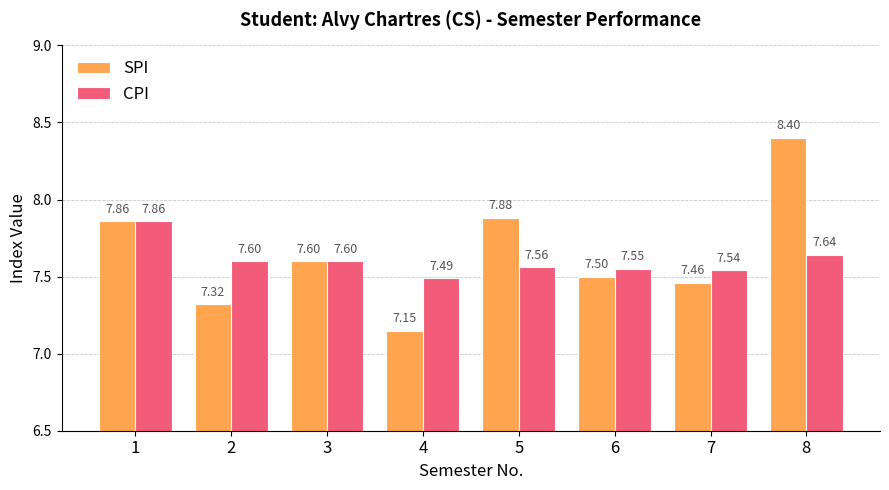

The CPI series shows 4.3 at 7. True or false?

False